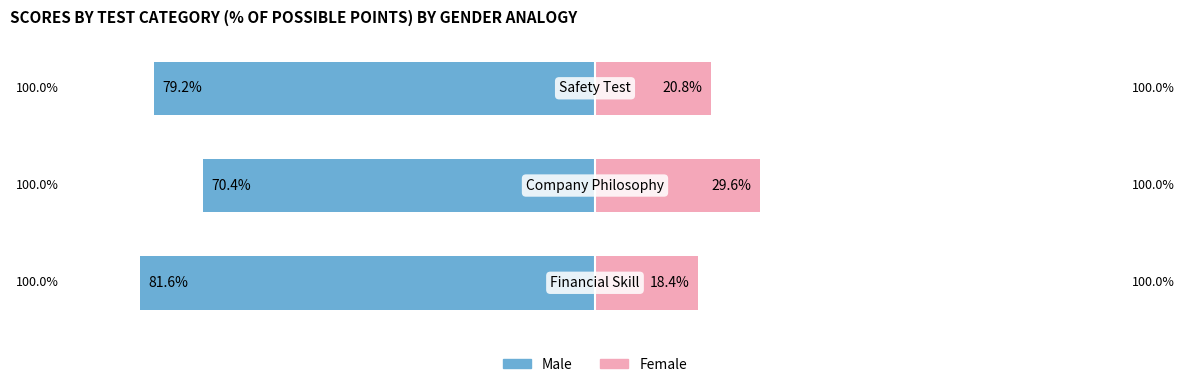

Is it true that Female equals 6.9 at 1?

False